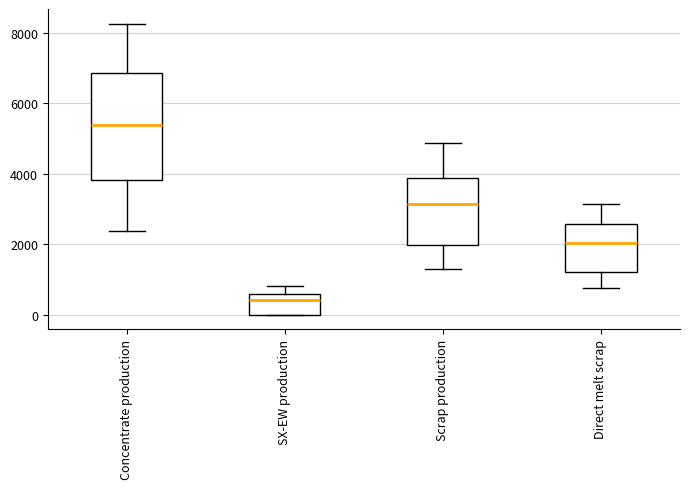

Where does the upper whisker of the box for Scrap production end on the y-axis? The values are not printed on the chart, so give them approximately, as read against the axis.

4800